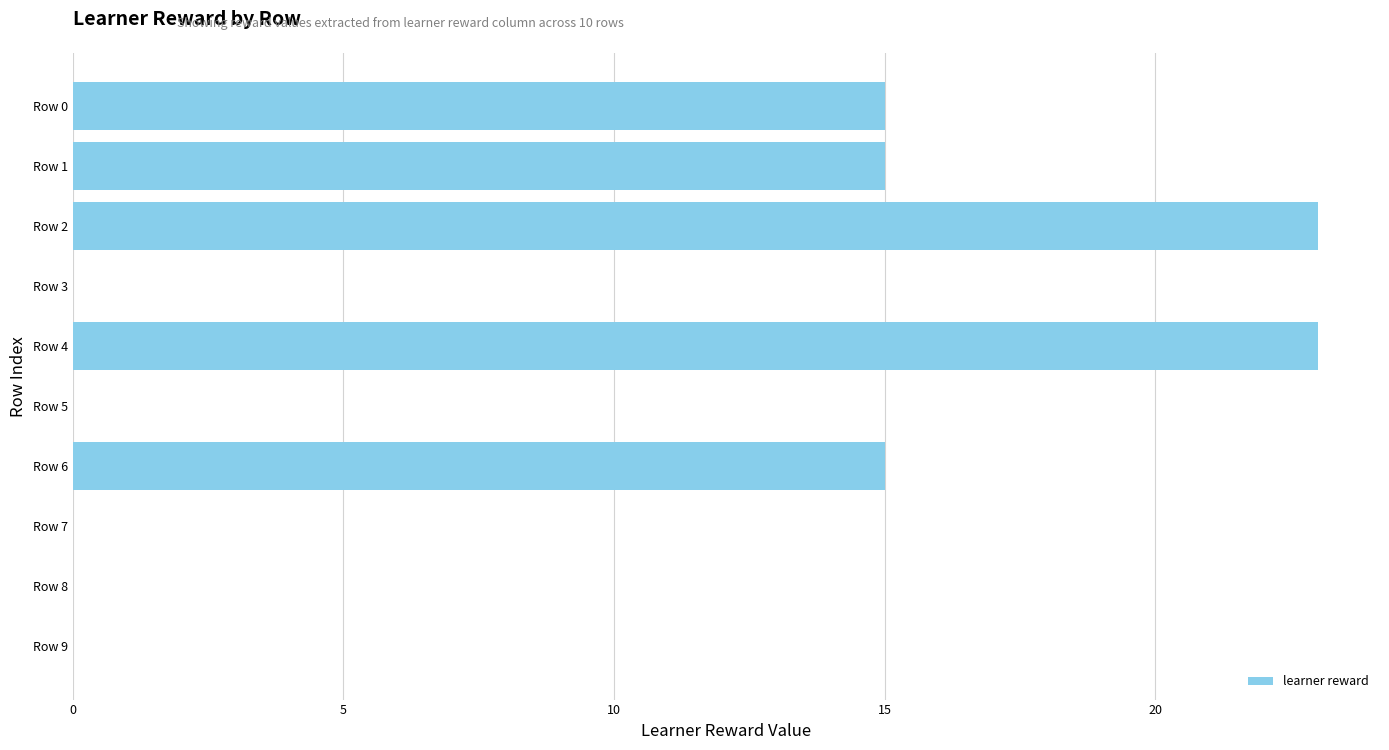

What is the maximum value shown in the chart?

23